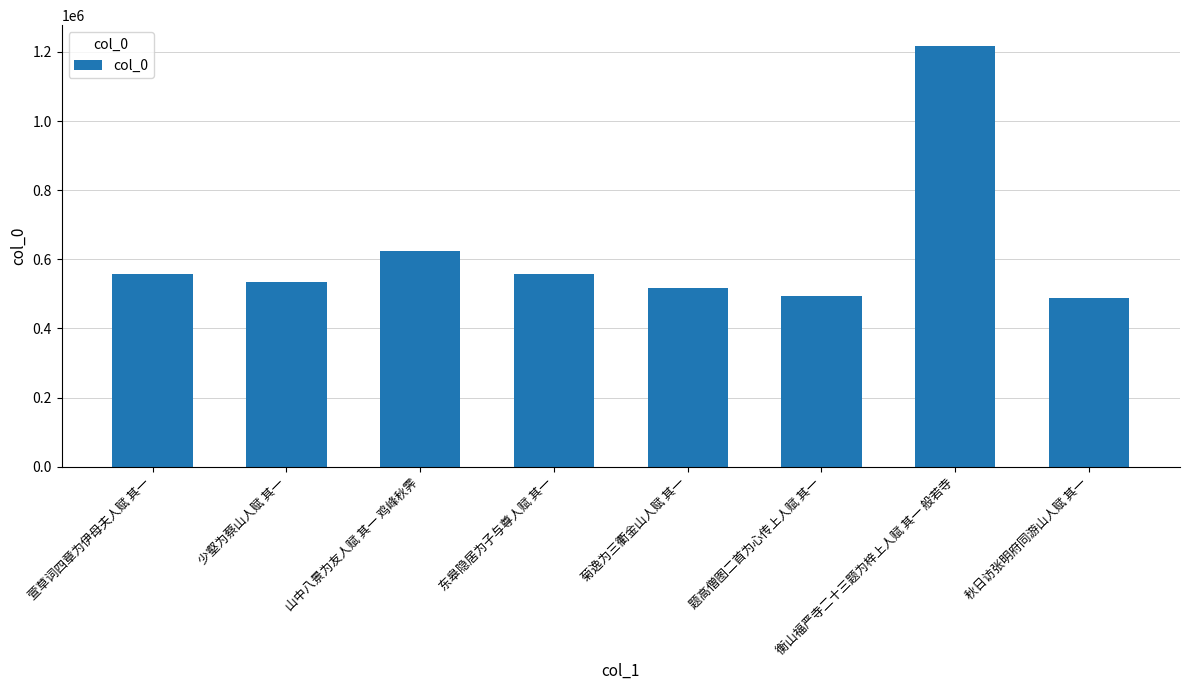

Does the chart contain stacked bars?

No